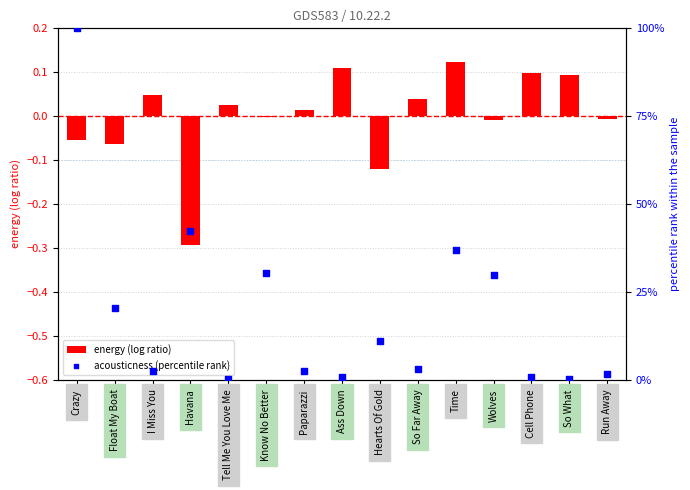

Which series has the largest total across all categories?

acousticness (percentile rank)